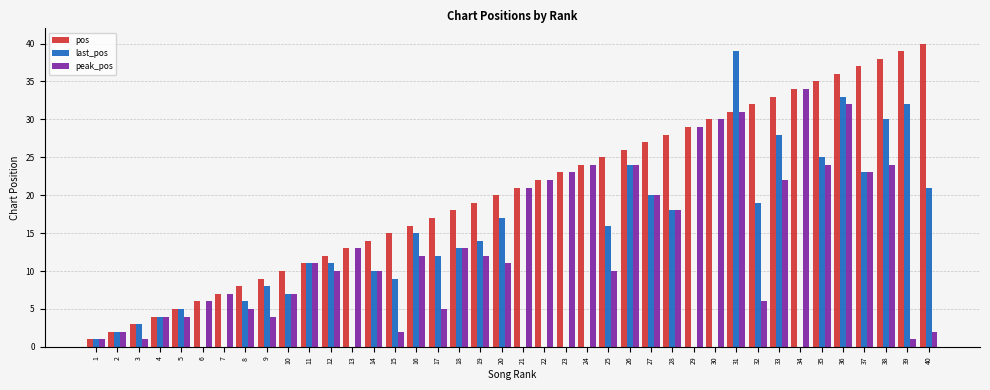

Reading left to right, transcribe all the data shown in this chart.

pos: 1	2	3	4	5	6	7	8	9	10	11	12	13	14	15	16	17	18	19	20	21	22	23	24	25	26	27	28	29	30	31	32	33	34	35	36	37	38	39	40
last_pos: 1	2	3	4	5	0	0	6	8	7	11	11	0	10	9	15	12	13	14	17	0	0	0	0	16	24	20	18	0	0	39	19	28	0	25	33	23	30	32	21
peak_pos: 1	2	1	4	4	6	7	5	4	7	11	10	13	10	2	12	5	13	12	11	21	22	23	24	10	24	20	18	29	30	31	6	22	34	24	32	23	24	1	2